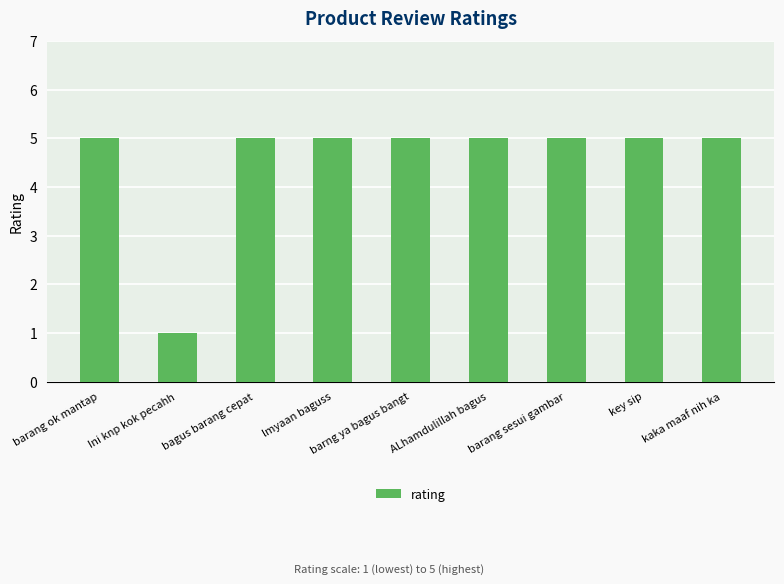

Reading right to left, list all the values displayed in this chart.

kaka maaf nih ka=5	key sip=5	barang sesui gambar=5	ALhamdulillah bagus=5	barng ya bagus bangt=5	lmyaan baguss=5	bagus barang cepat=5	Ini knp kok pecahh=1	barang ok mantap=5